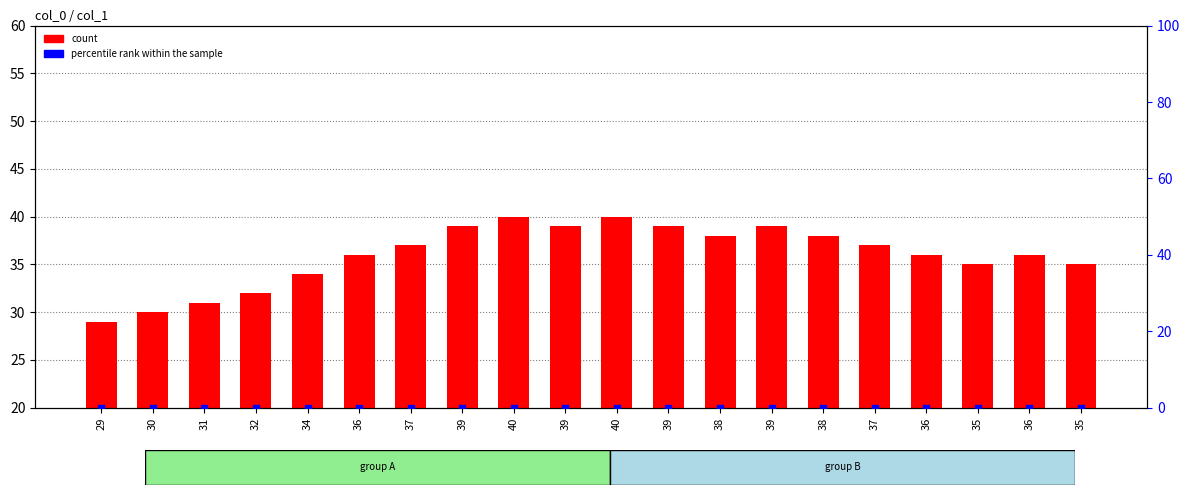

Which series has the largest total across all categories?

count